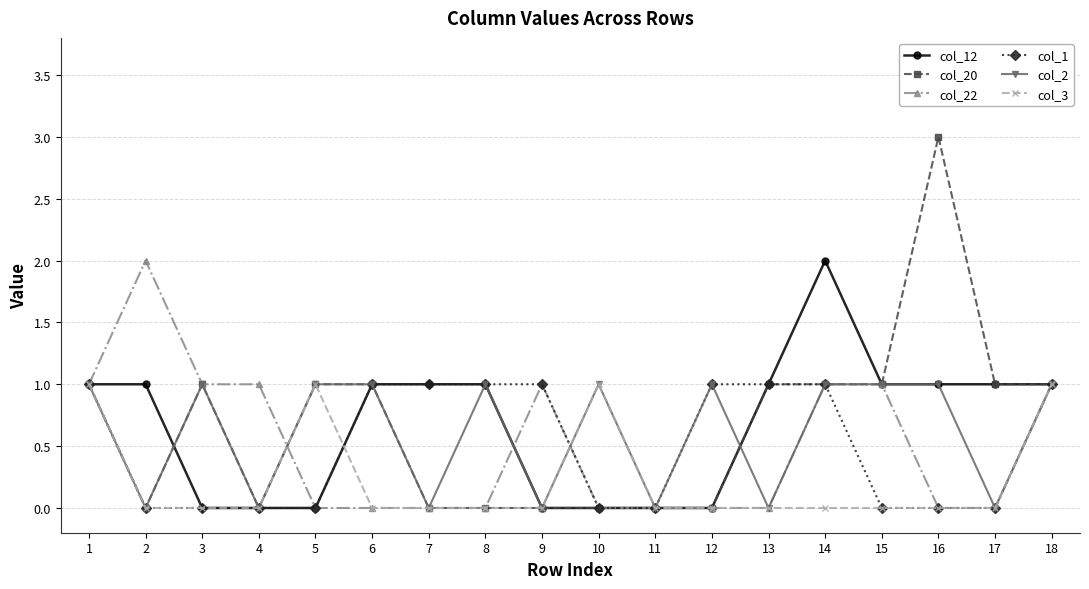

The col_3 series shows 0 at 5. True or false?

False